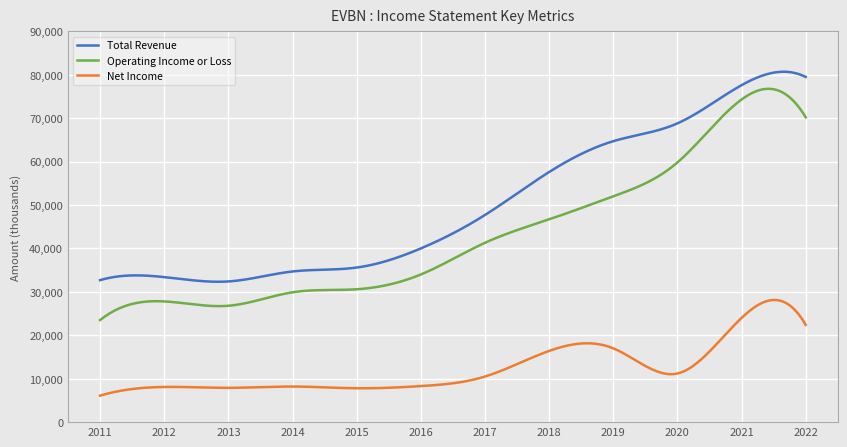

Which series has the widest spread of values?

Operating Income or Loss